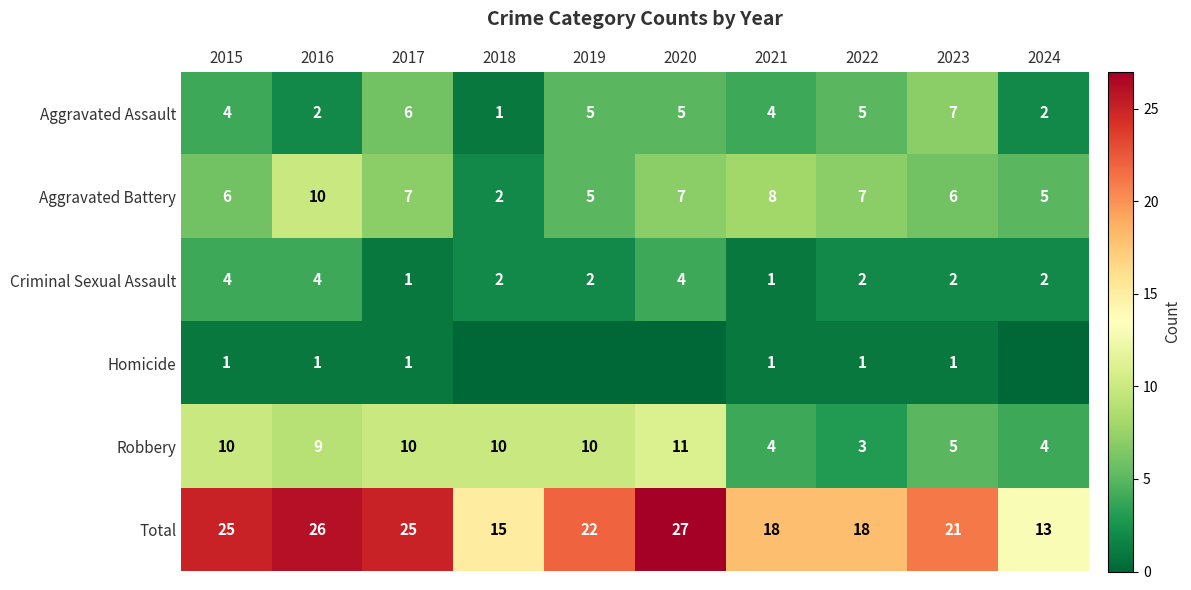

Is the value of Total at 2015 greater than the value of Aggravated Assault at 2018?

Yes